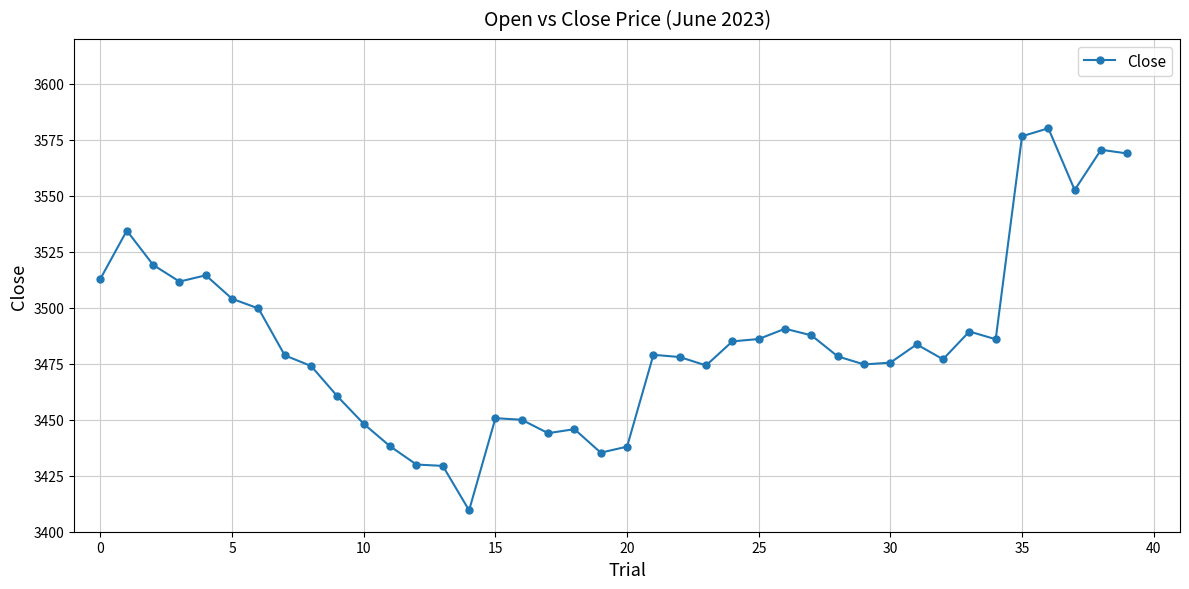

What is the value of the 25th point from the left?

3485.0